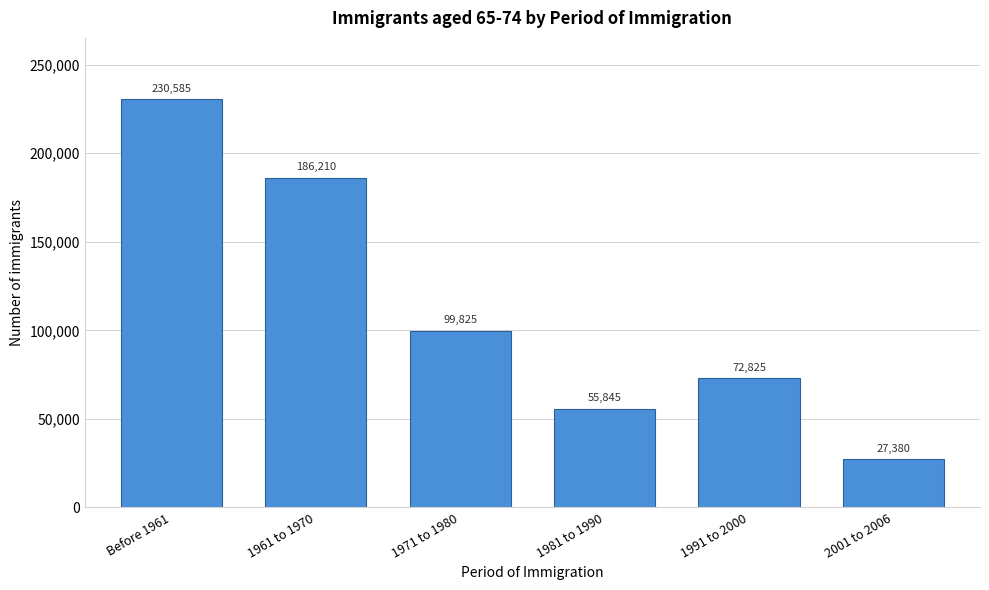

Reading left to right, transcribe all the data shown in this chart.

Before 1961=230585	1961 to 1970=186210	1971 to 1980=99825	1981 to 1990=55845	1991 to 2000=72825	2001 to 2006=27380